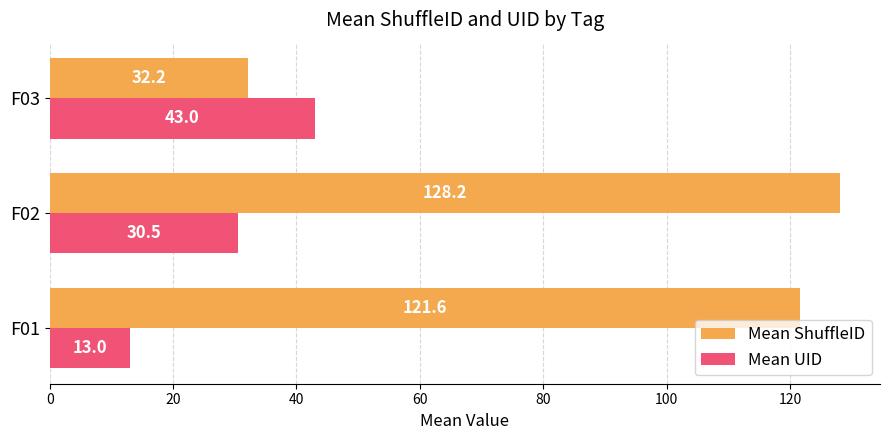

How many categories are shown in the chart?

3